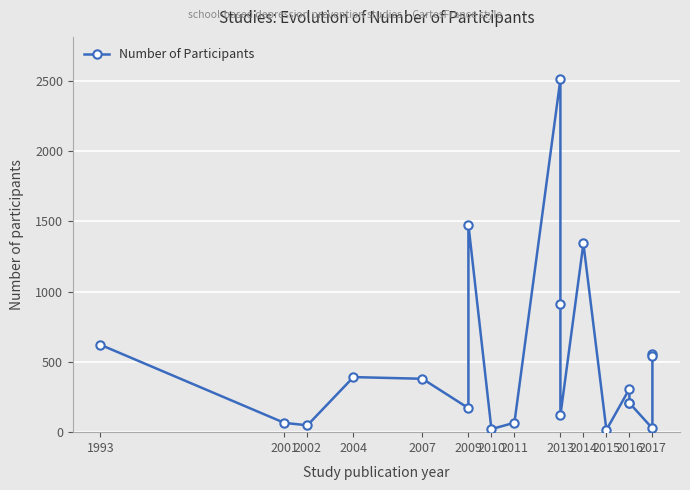

What is the minimum value shown in the chart?

16